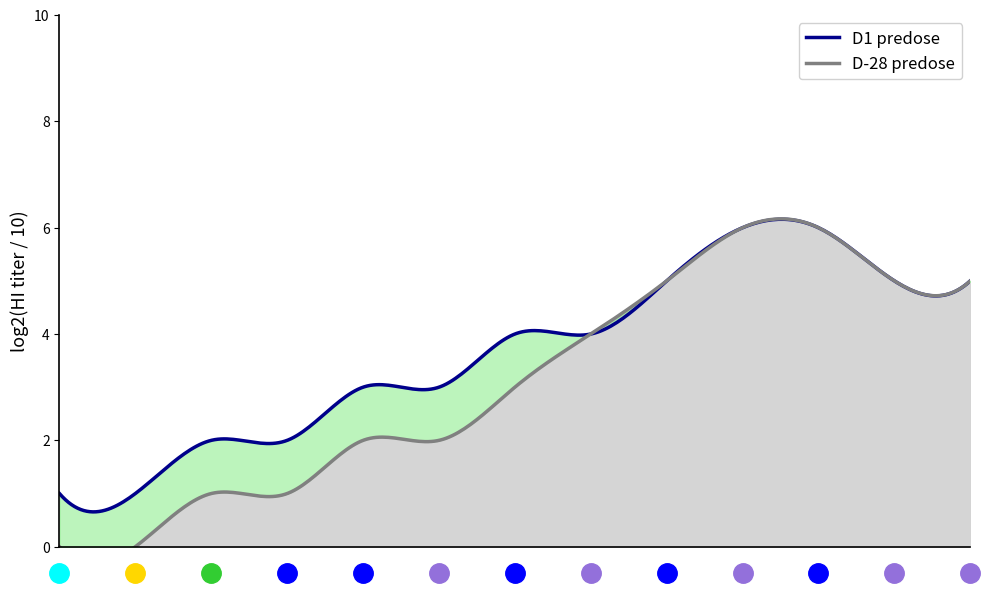

Which series has the largest range (max minus min)?

D-28 predose